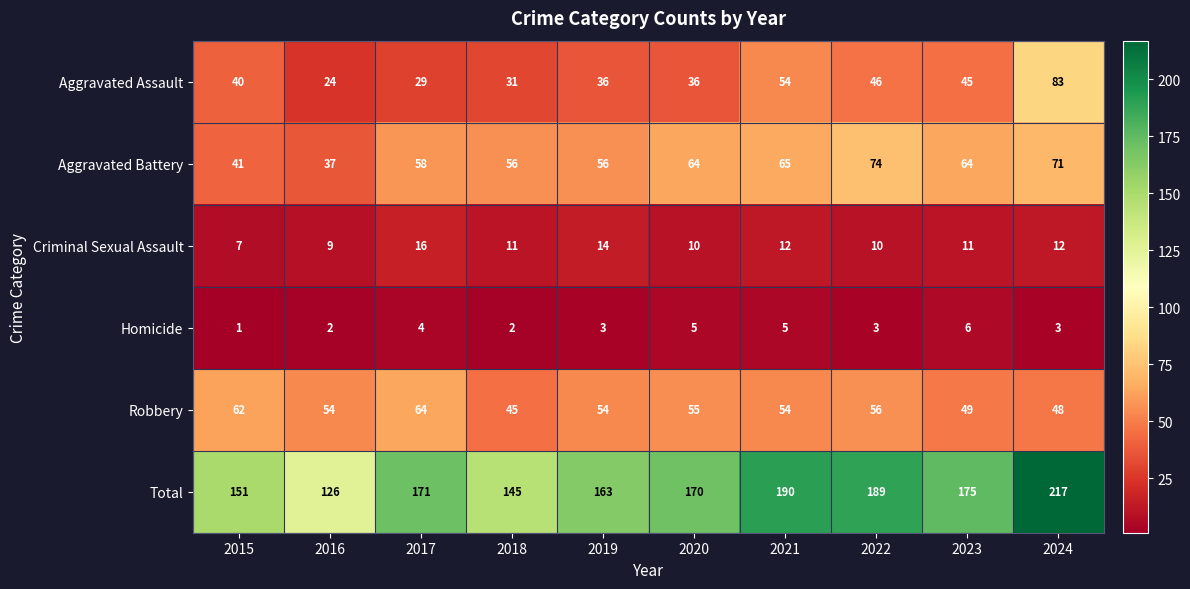

What is the total value across all series at 2023?

350